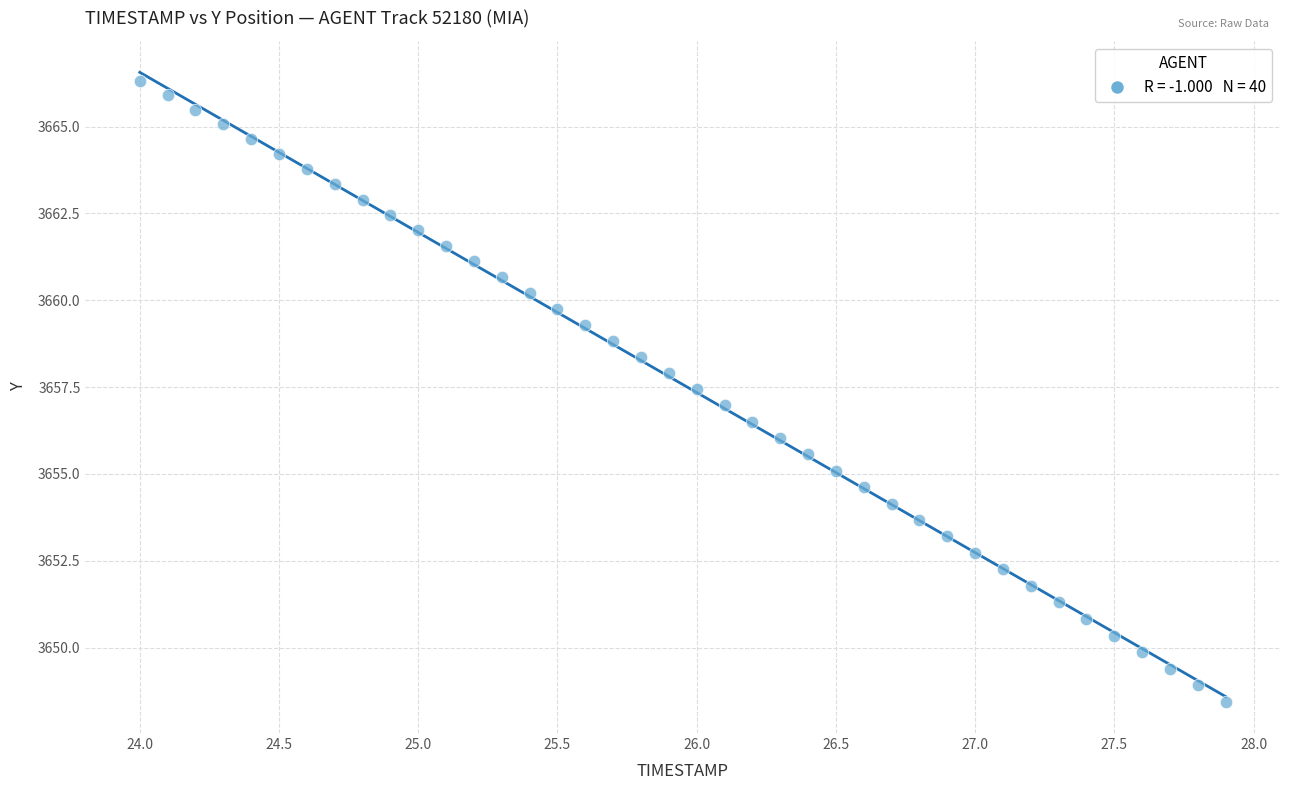

What is the range of X values (max minus min)?

3.9